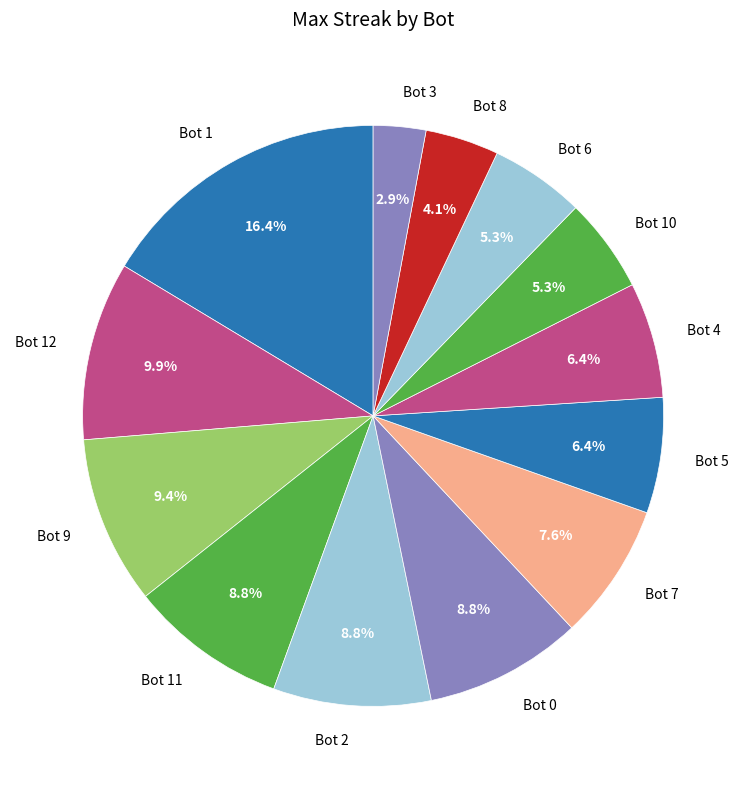

What is the total percentage of Bot 9 and Bot 8?

13.5%